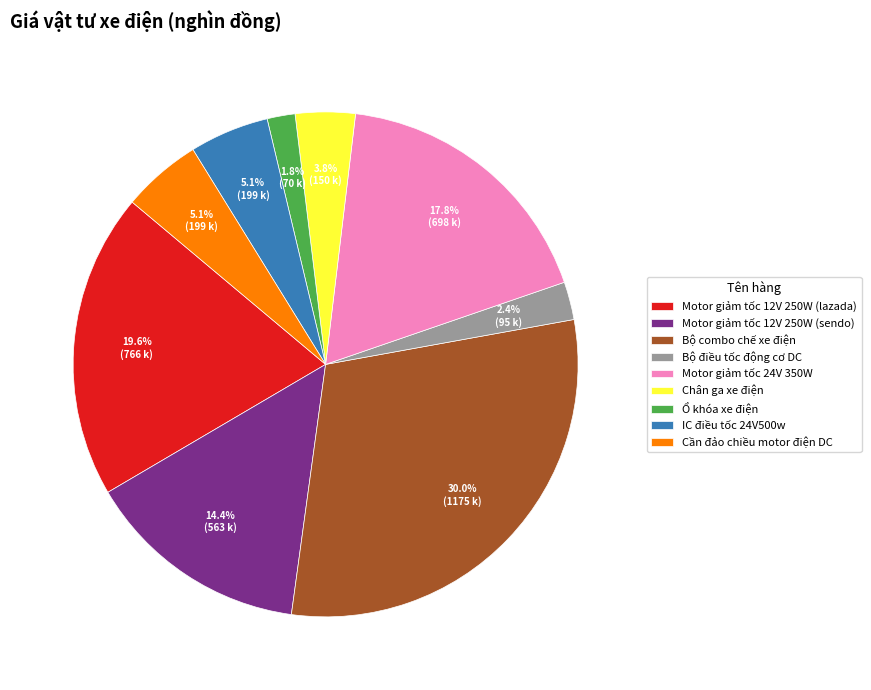

Which slice is the largest?

Bộ combo chế xe điện